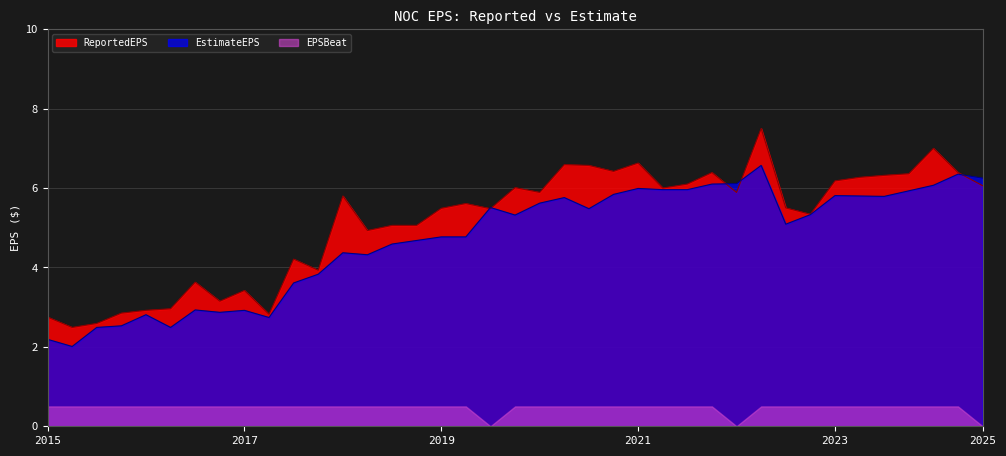

Which series has the largest total across all categories?

ReportedEPS